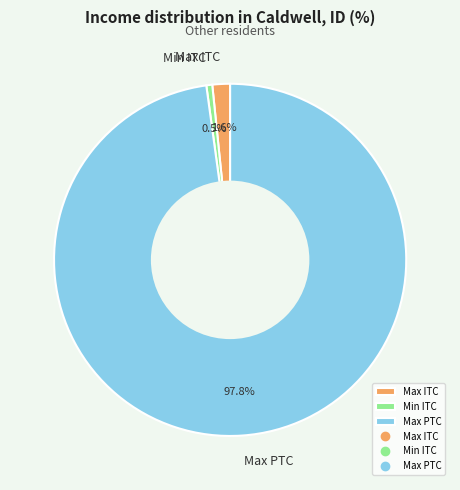

Count the number of slices in the pie.

3